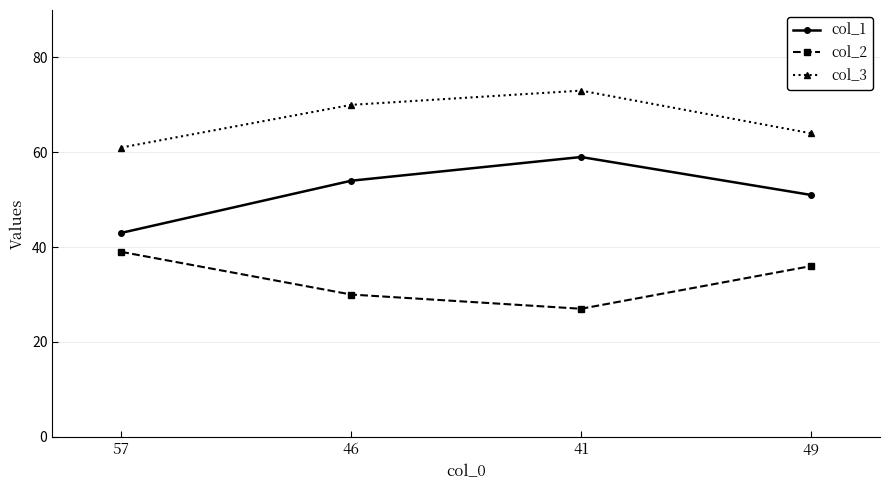

At which label does col_2 reach its minimum?

41